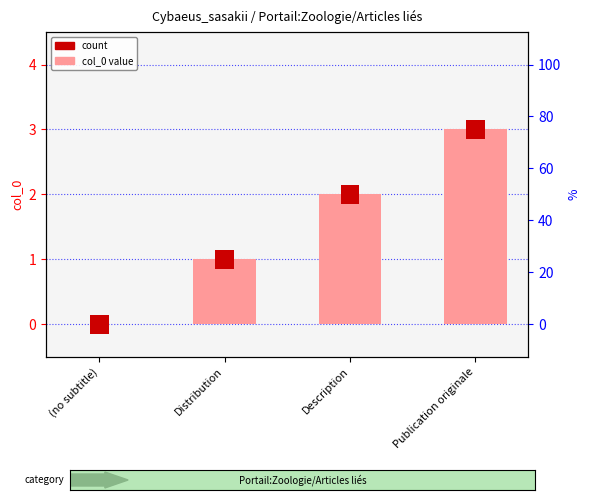

Which series has the widest spread of values?

col_0